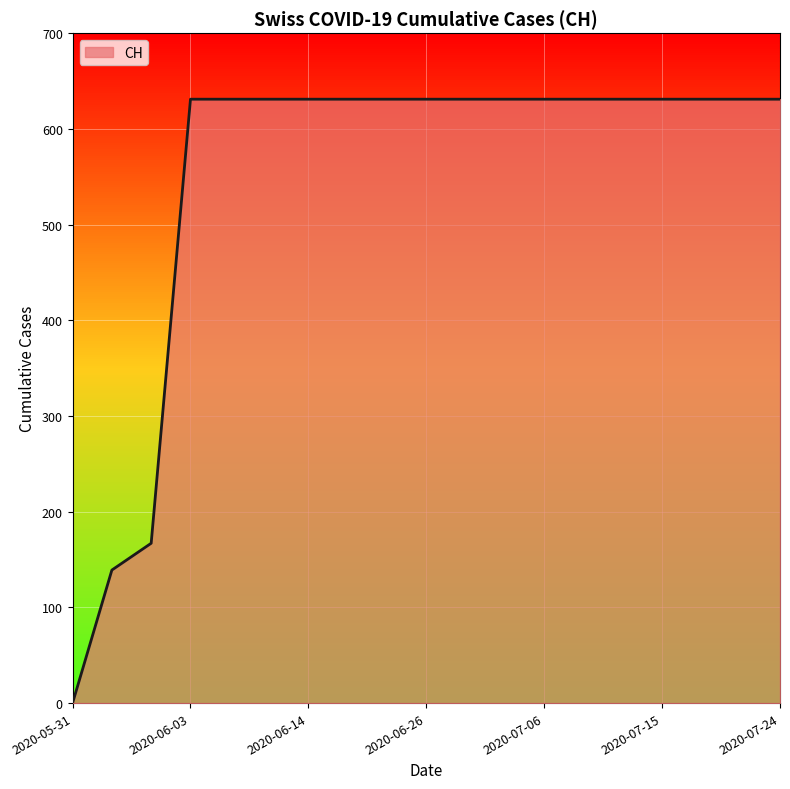

What is the greatest value displayed?

631